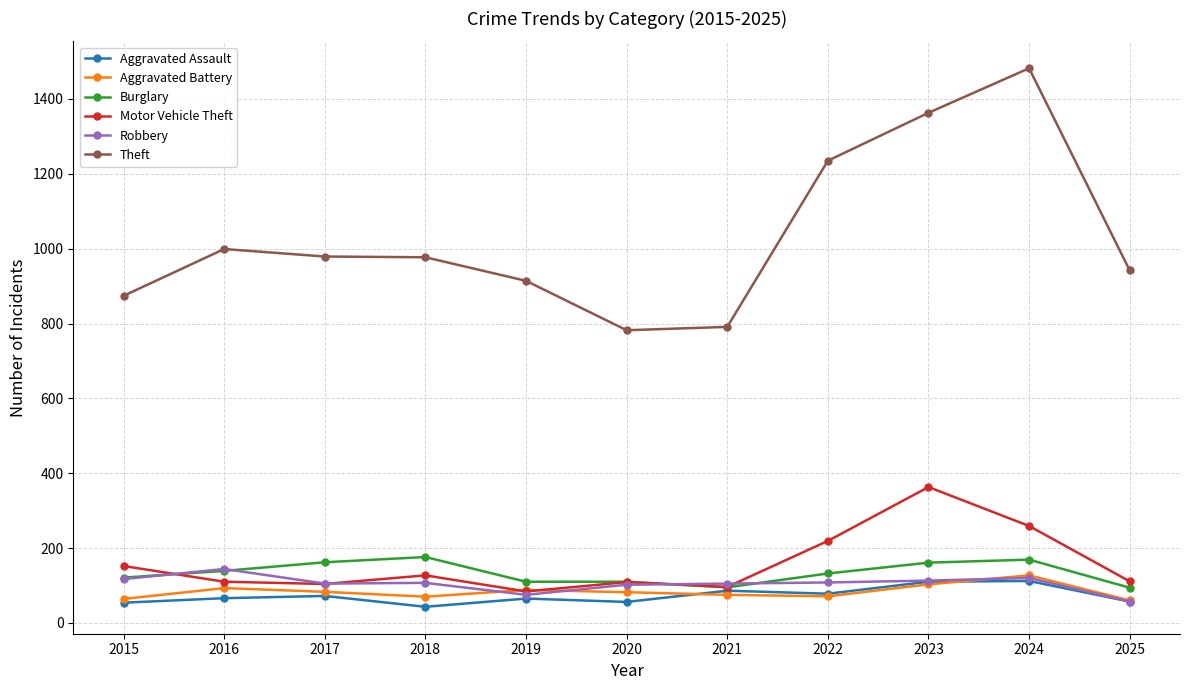

True or false: Aggravated Battery and Theft intersect in this chart.

False